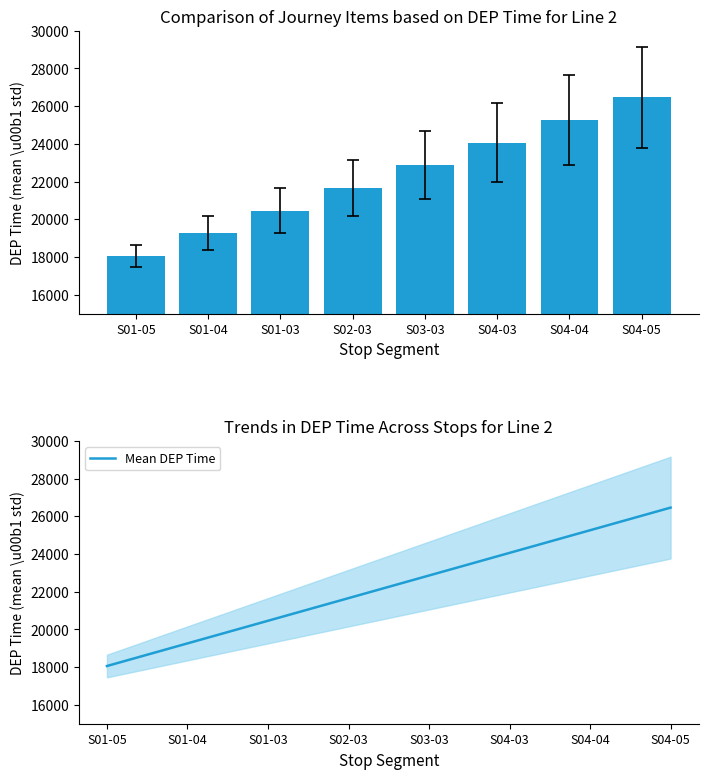

Rank the categories by value from lowest to highest.

S01-05, S01-04, S01-03, S02-03, S03-03, S04-03, S04-04, S04-05